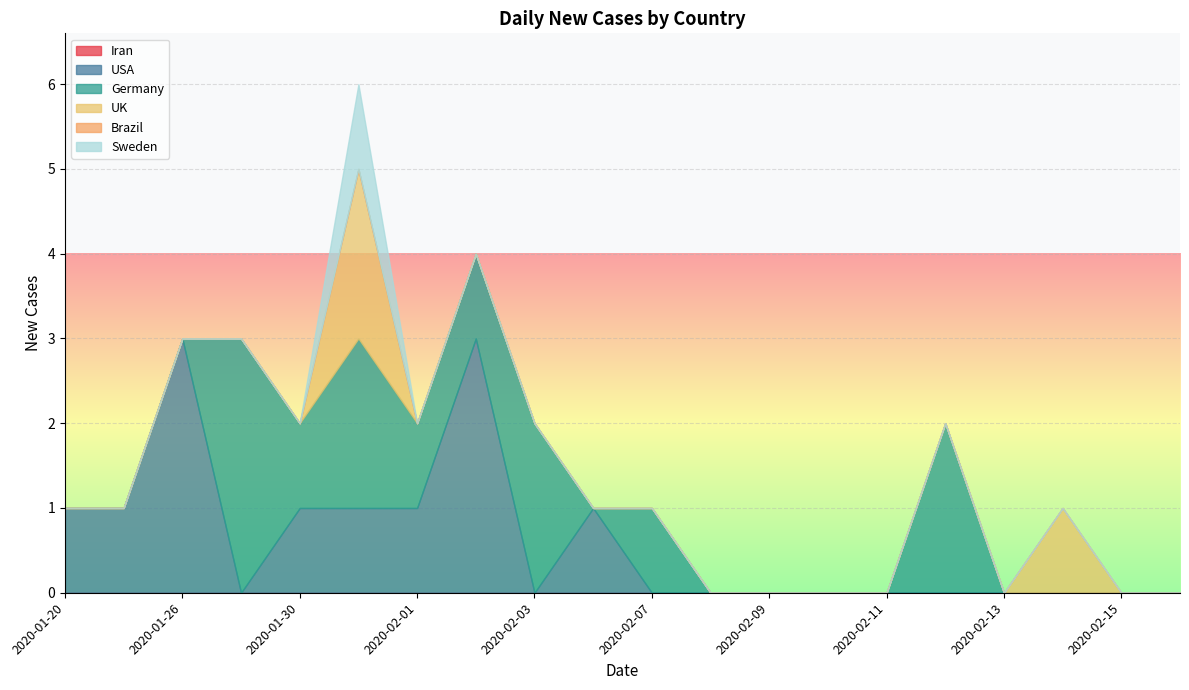

True or false: Iran and Germany cross at least once.

False